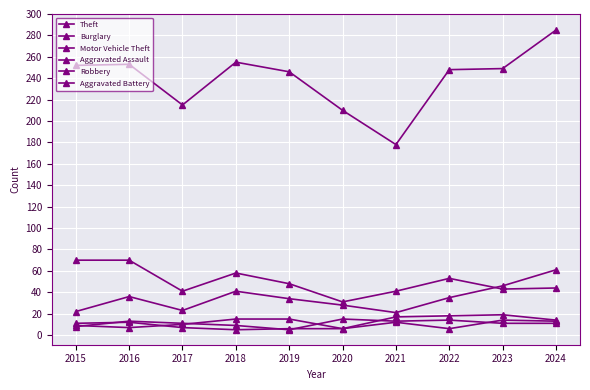

How many values in the Motor Vehicle Theft series are below 35?

5